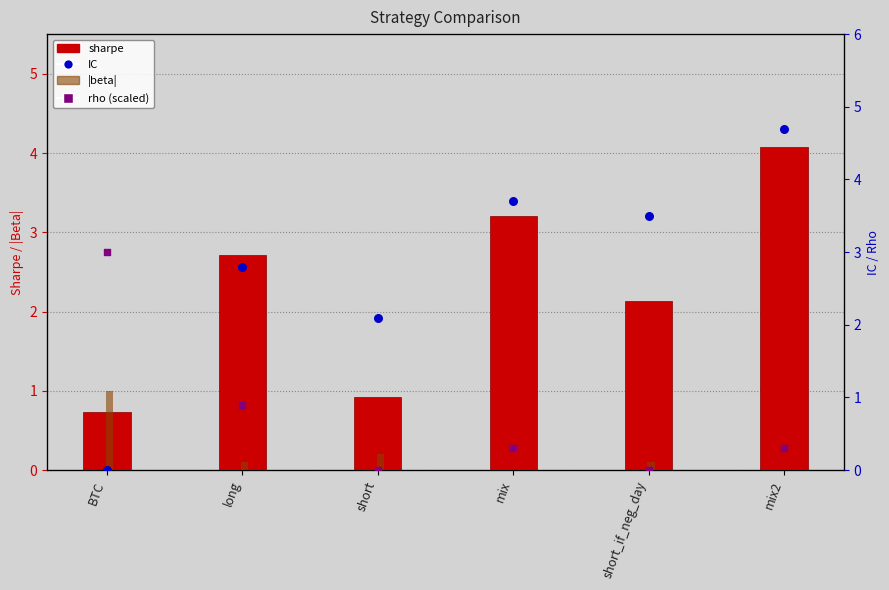

What are all the series names shown in the legend?

sharpe, |beta|, IC, rho (scaled)